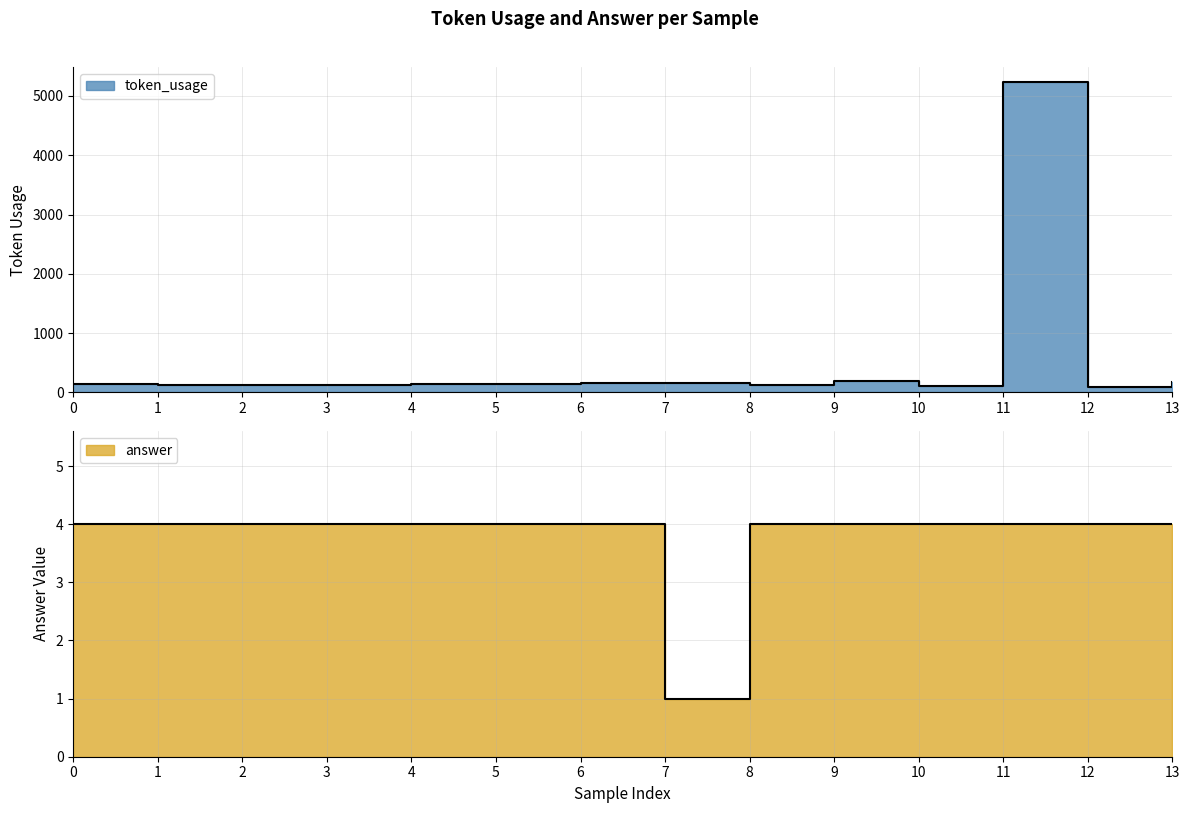

What is the sum of all answer values?

53